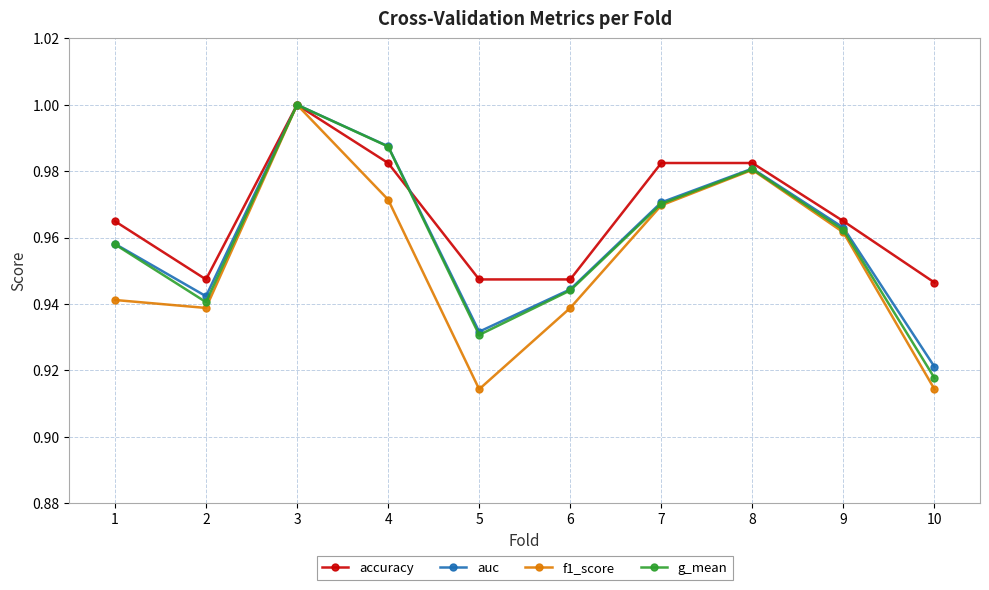

What is the total value across all series at 2?

3.8